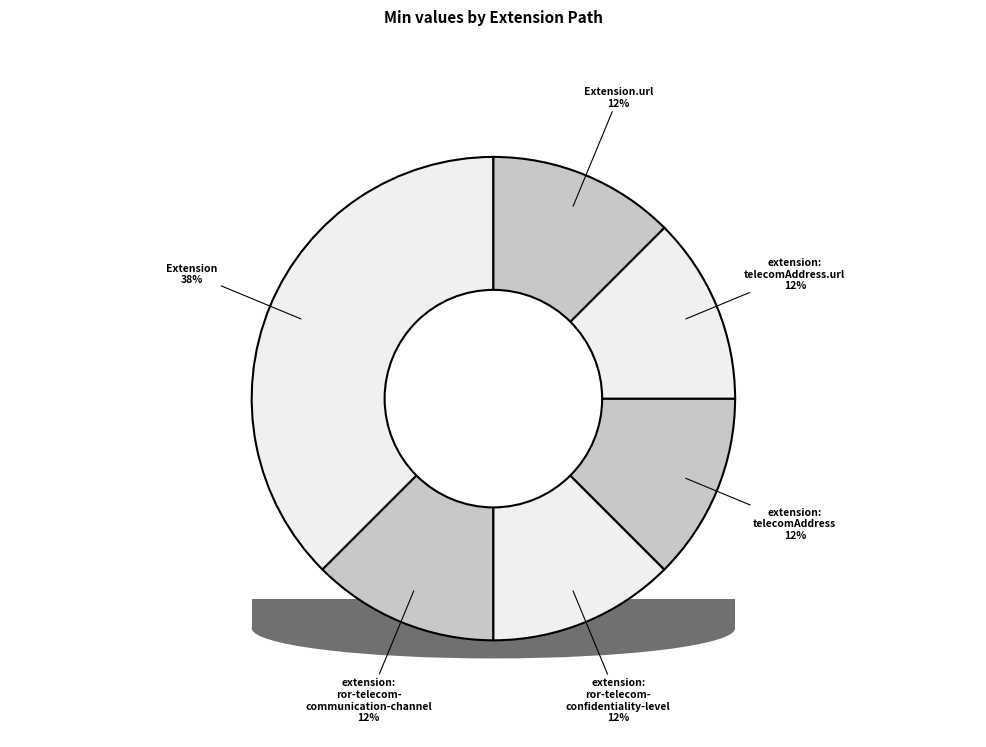

Is it true that Extension.extension:ror-telecom-confidentiality-level is 12% of the pie?

True